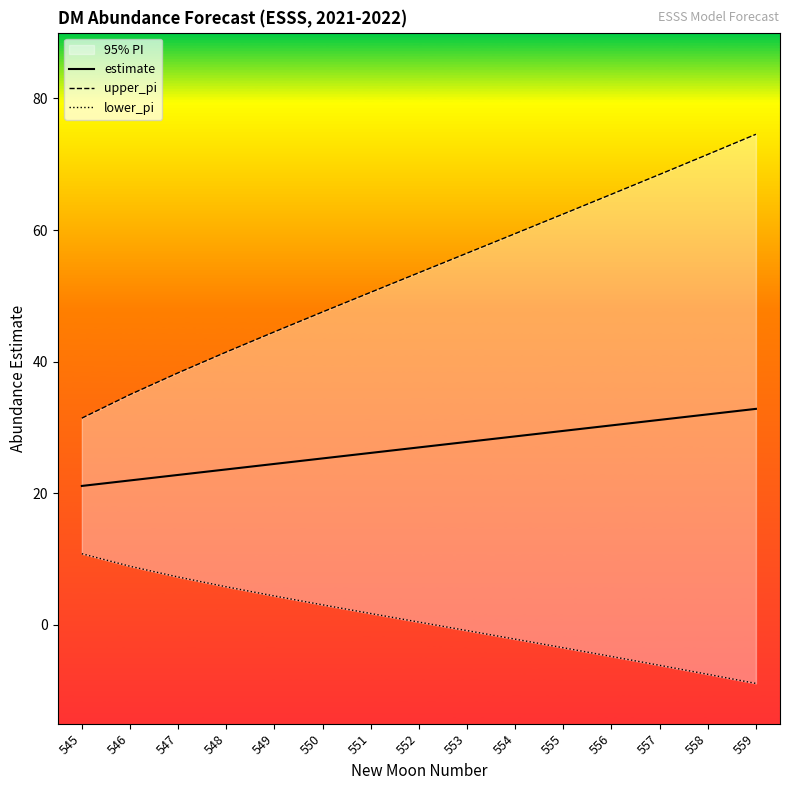

Is the value of upper_pi at 559 greater than the value of lower_pi at 555?

Yes